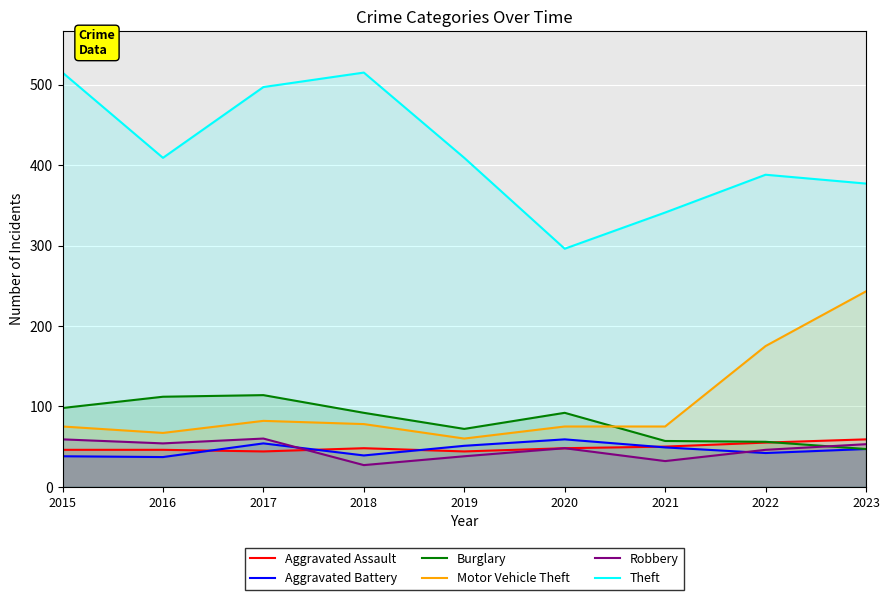

Where does the Motor Vehicle Theft series first go above 75?

2017